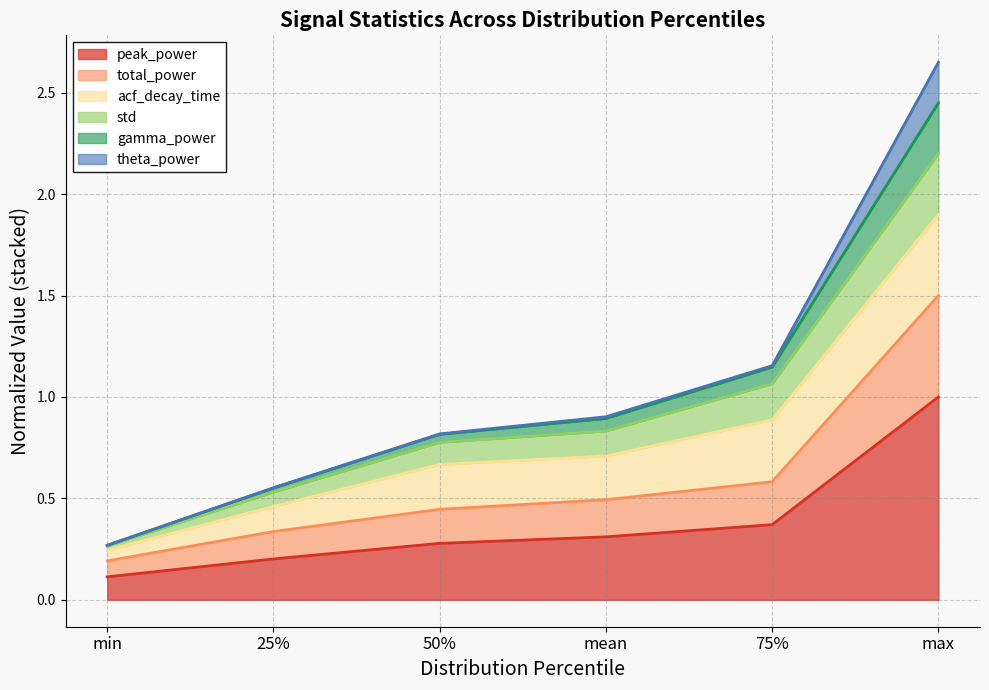

At which category is the sum across all series the highest?

max